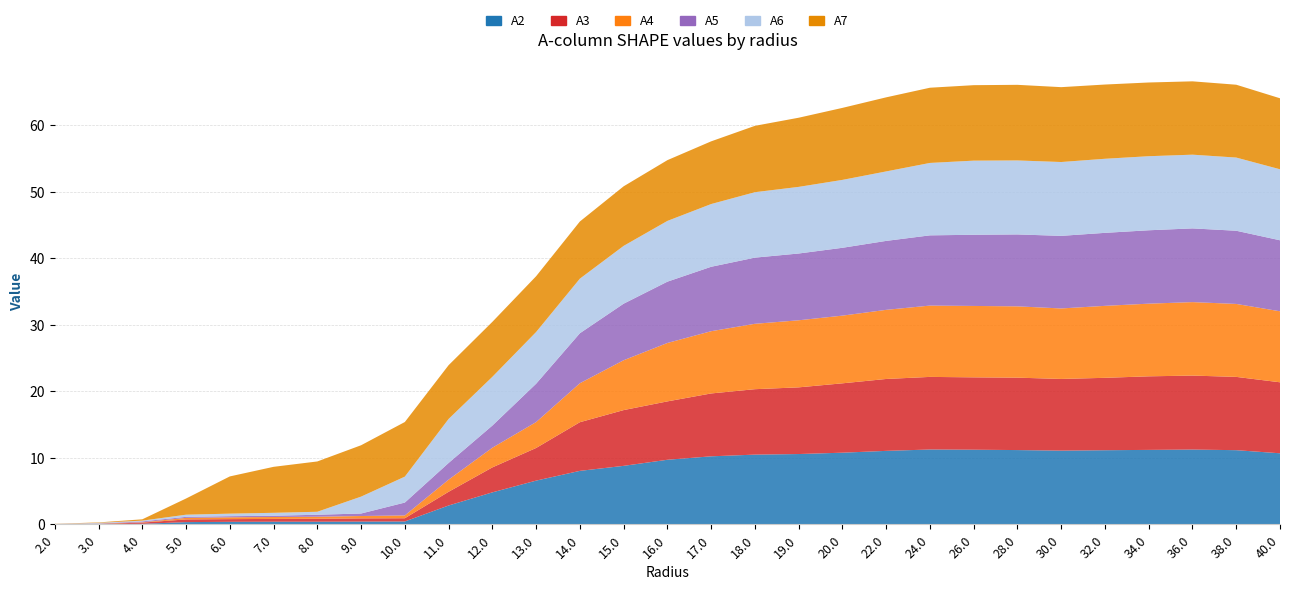

Reading left to right, what are all the values shown in this chart?

A2: 0.0	0.1	0.1	0.3	0.4	0.4	0.4	0.4	0.4	2.8	4.8	6.6	8.0	8.8	9.7	10.2	10.5	10.6	10.8	11.0	11.2	11.2	11.2	11.1	11.1	11.2	11.2	11.1	10.7
A3: 0.0	0.0	0.2	0.4	0.4	0.4	0.4	0.5	0.5	2.1	3.8	4.9	7.3	8.4	8.8	9.5	9.8	10.0	10.4	10.8	10.9	10.9	10.9	10.8	10.9	11.1	11.1	11.0	10.7
A4: 0.0	0.0	0.0	0.2	0.3	0.3	0.3	0.4	0.4	1.8	3.0	3.9	5.9	7.5	8.8	9.4	9.8	10.1	10.2	10.4	10.7	10.7	10.7	10.6	10.8	10.9	11.0	11.0	10.7
A5: 0.0	0.0	0.1	0.2	0.2	0.2	0.3	0.4	1.9	2.5	3.3	5.8	7.5	8.5	9.2	9.7	9.9	10.0	10.2	10.4	10.6	10.7	10.8	10.9	11.0	11.0	11.1	11.0	10.7
A6: 0.0	0.1	0.1	0.3	0.4	0.4	0.4	2.5	3.9	6.6	7.3	7.8	8.2	8.7	9.1	9.4	9.8	10.0	10.2	10.4	10.9	11.1	11.1	11.1	11.1	11.1	11.1	11.0	10.7
A7: 0.0	0.1	0.2	2.4	5.6	6.9	7.6	7.7	8.2	8.1	8.3	8.4	8.6	9.0	9.1	9.4	10.0	10.4	10.8	11.1	11.3	11.3	11.4	11.3	11.2	11.1	11.0	10.9	10.7